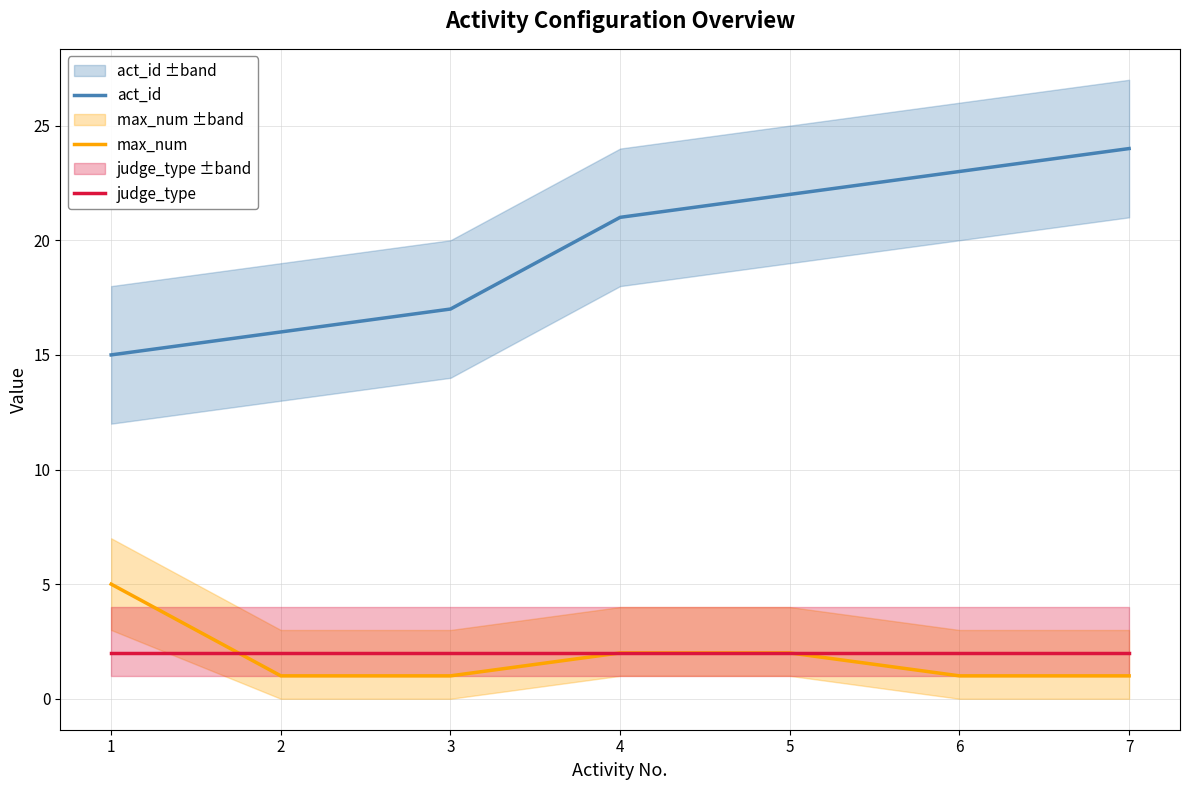

What is the average value of the judge_type series?

2